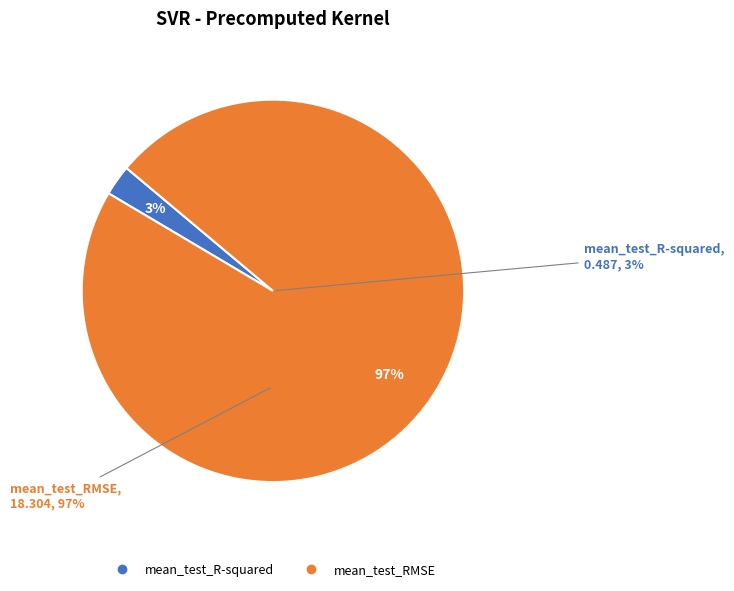

The mean_test_RMSE slice represents 99% of the pie. True or false?

False